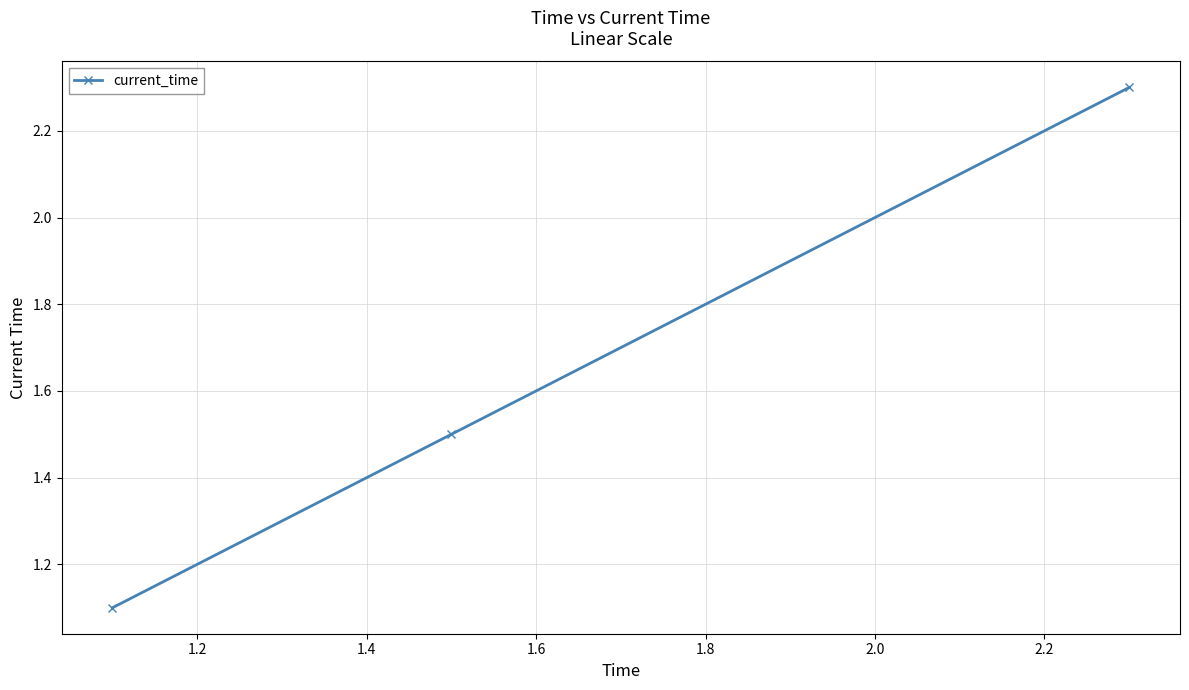

What is the average value?

1.6